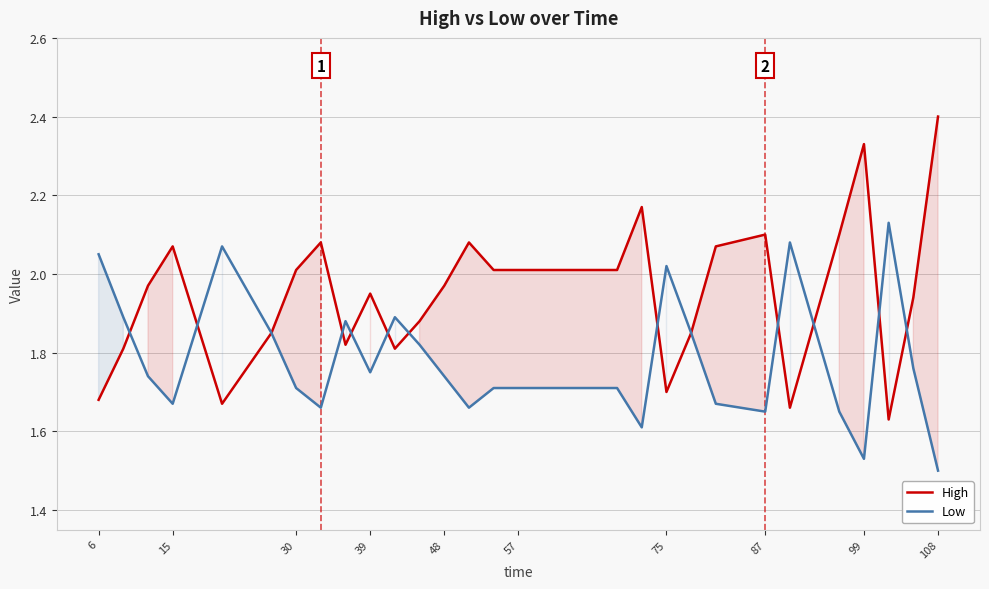

At which label is Low closest to 1?

108